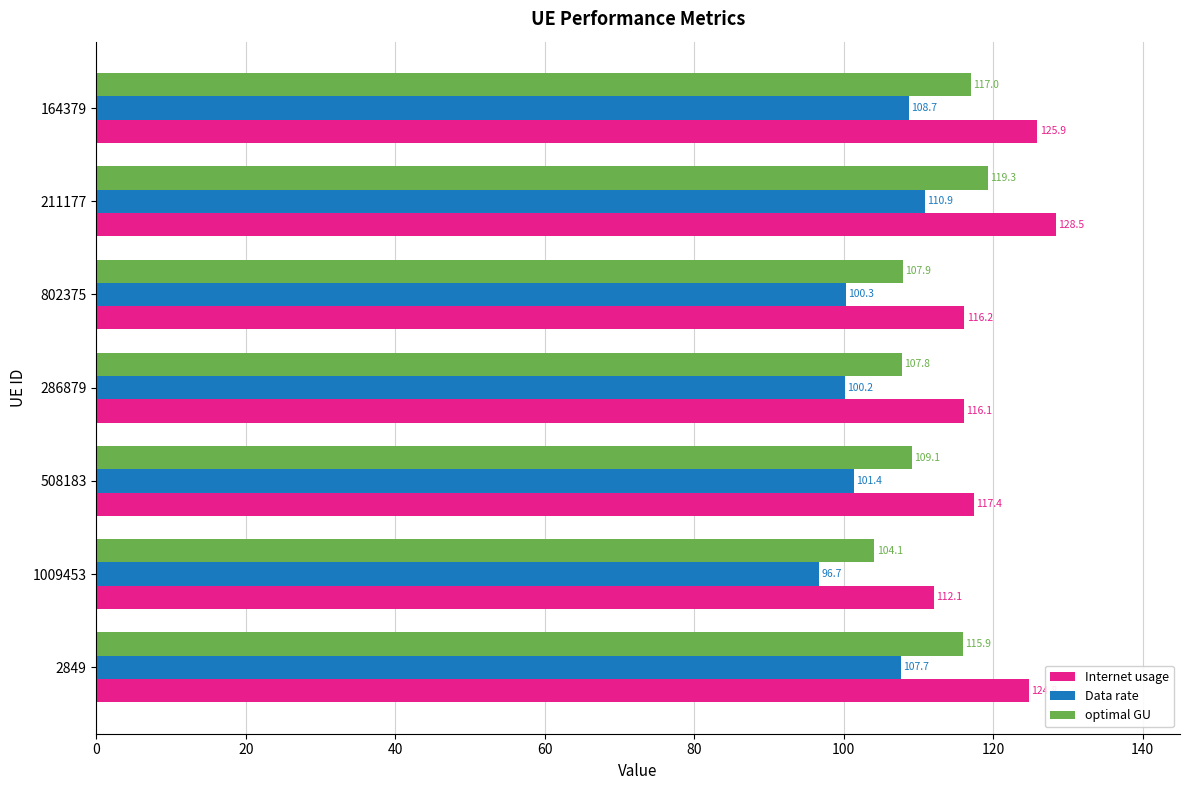

Is the value of Internet usage at 211177 greater than the value of Data rate at 211177?

Yes